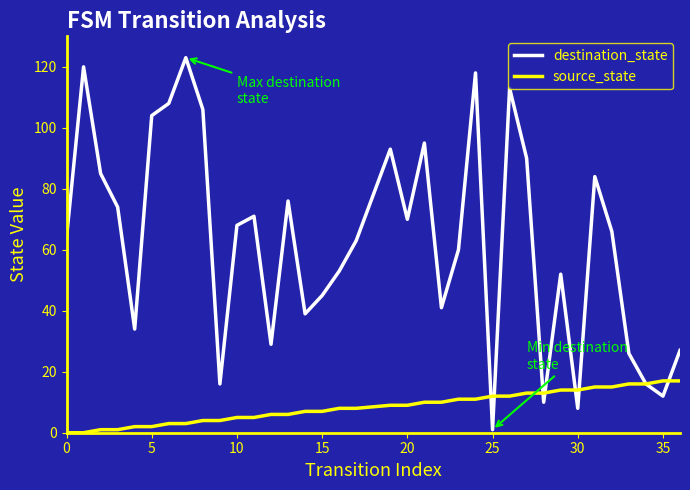

List the series in order of their peak value, lowest first.

source_state, destination_state